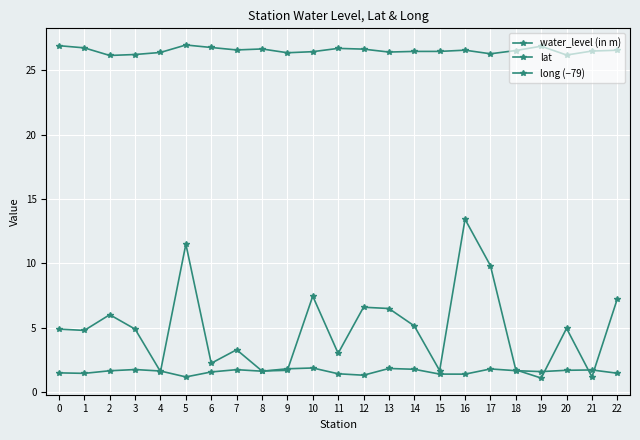

Count the number of data series in this chart.

3